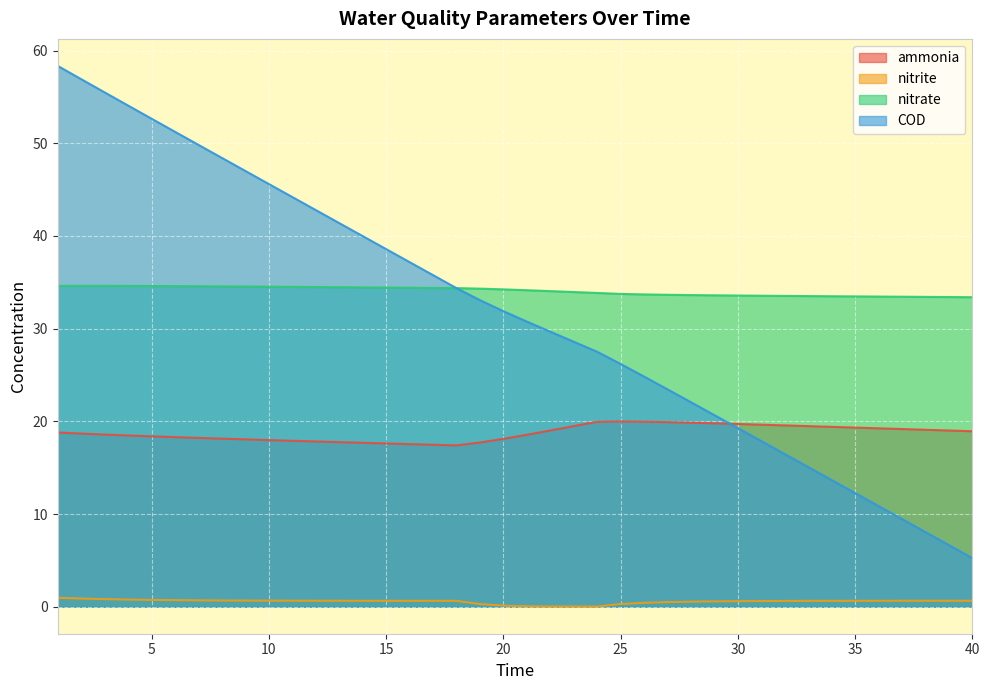

What is the sum of all COD values?

1267.6